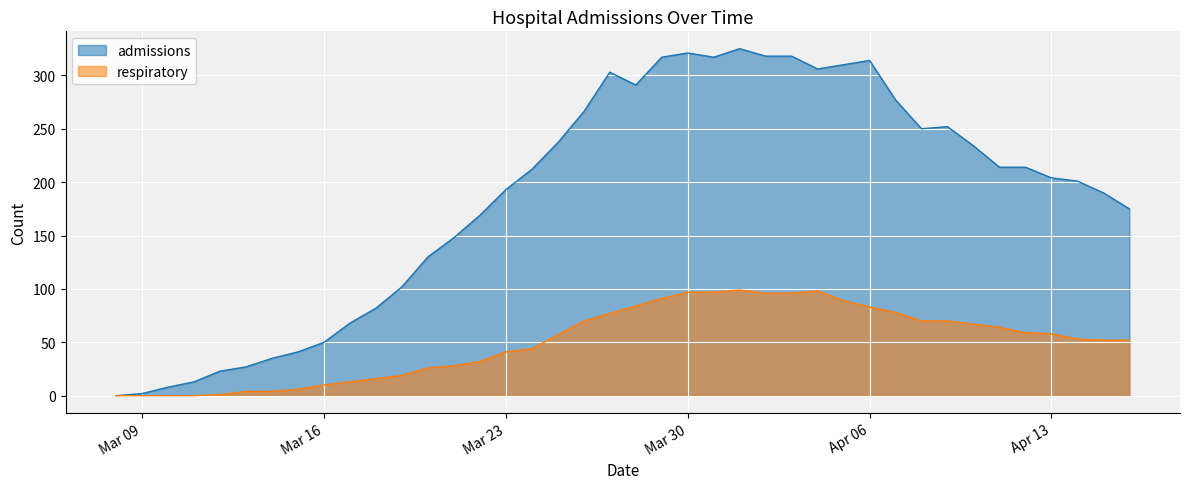

True or false: admissions and respiratory cross at least once.

False